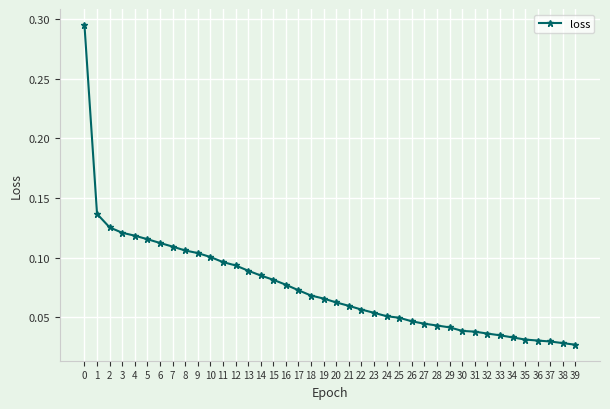

True or false: the data shows 0.1 at 16.

True